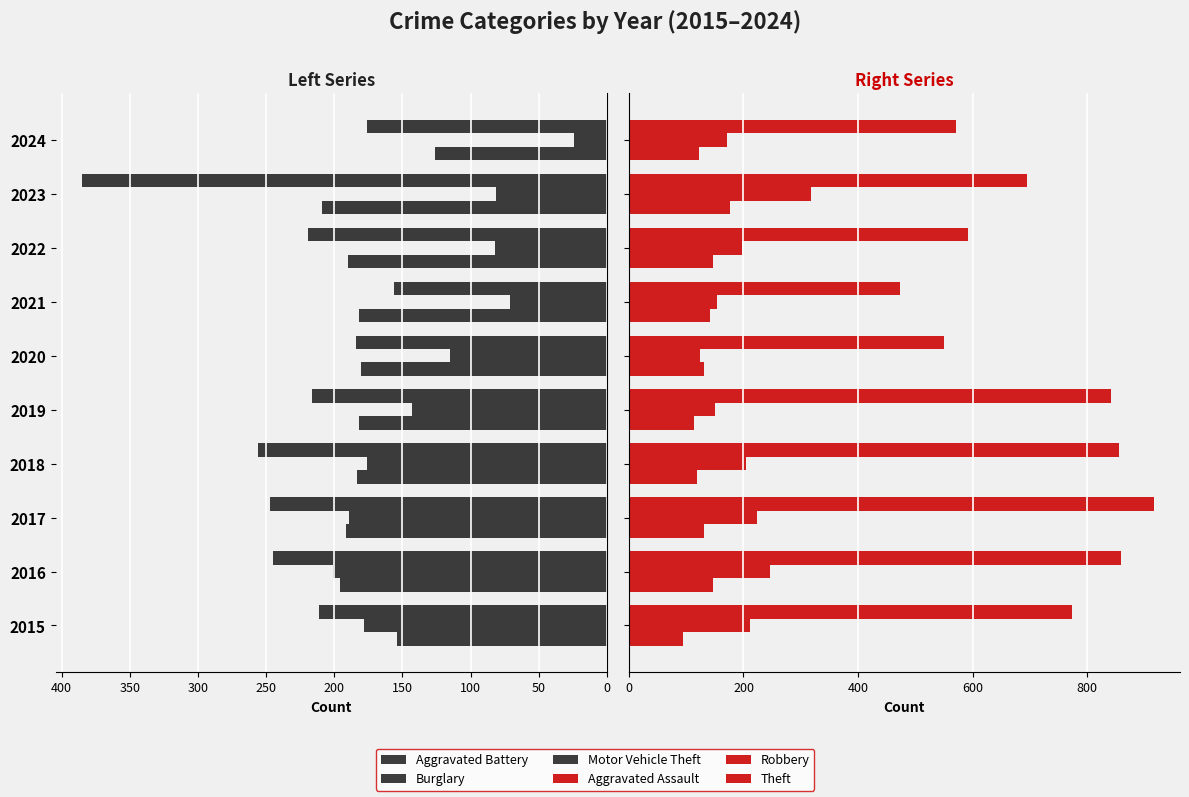

Which series changed the most between 2016 and 2024?

Theft